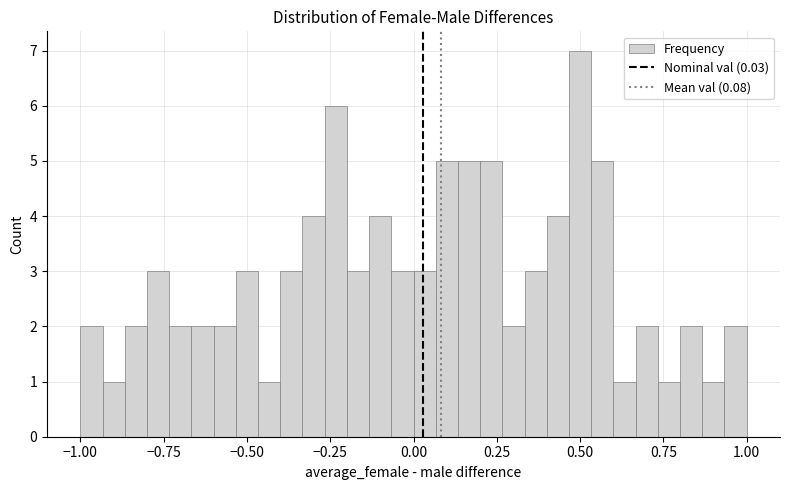

Around what value on the x-axis is the tallest bar? Give the approximate position of its centre, as read against the axis.

0.50